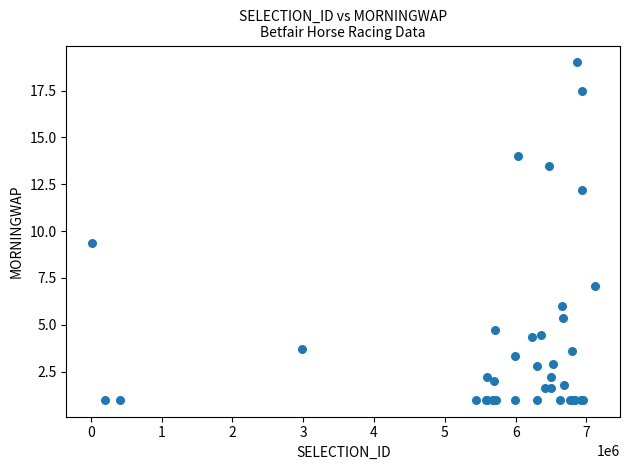

What Y value in the scatter plot is closest to 10?

9.4